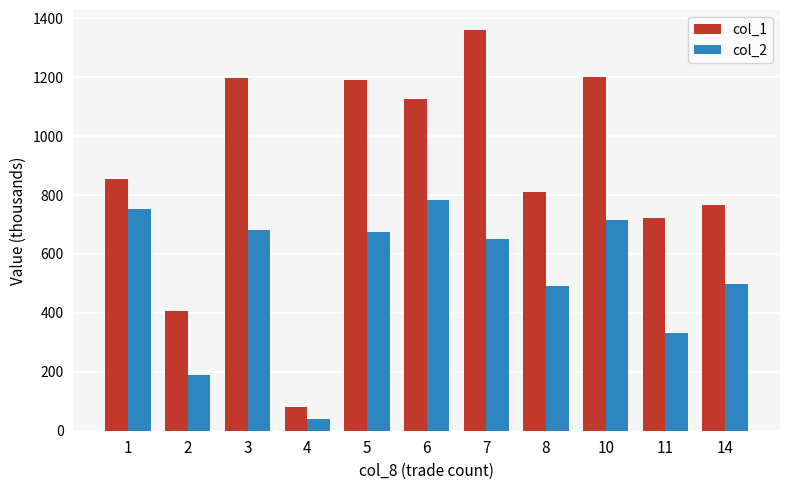

What value does the col_1 series have at 14?

765.0